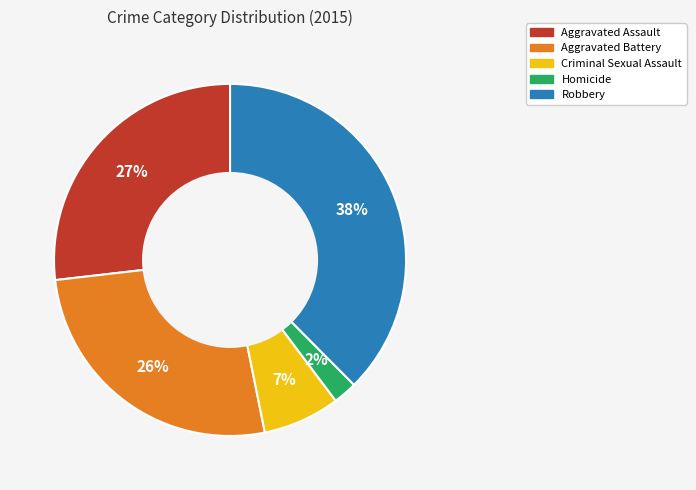

How many segments does this pie chart have?

5